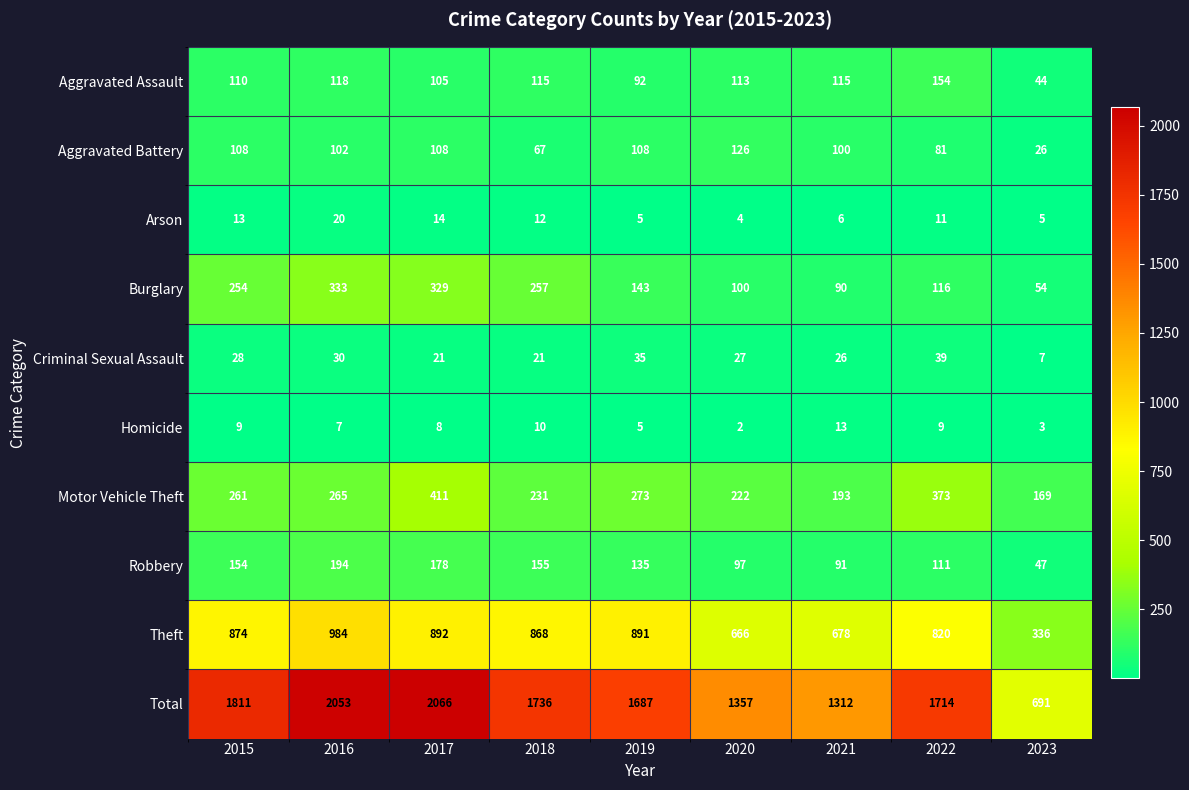

The Criminal Sexual Assault series shows 27 at 2020. True or false?

True